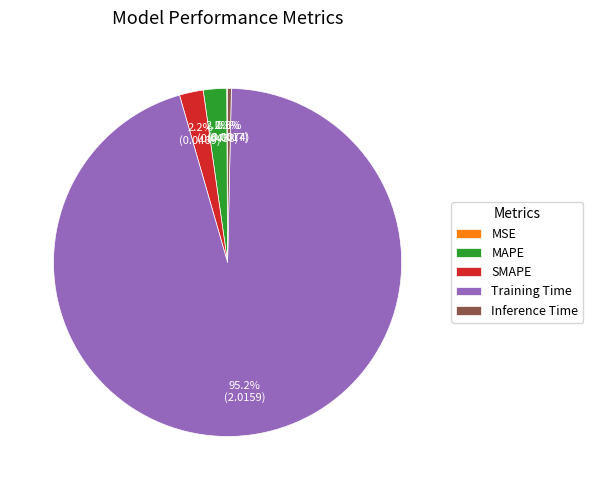

Which slice is the largest?

Training Time